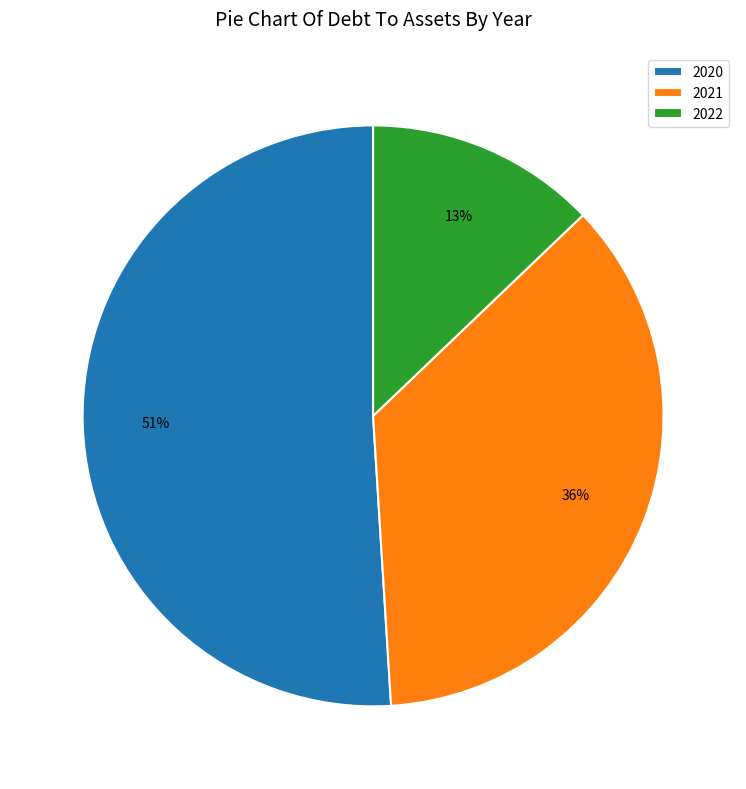

To the nearest percent, what percentage of the pie is 2020?

51%